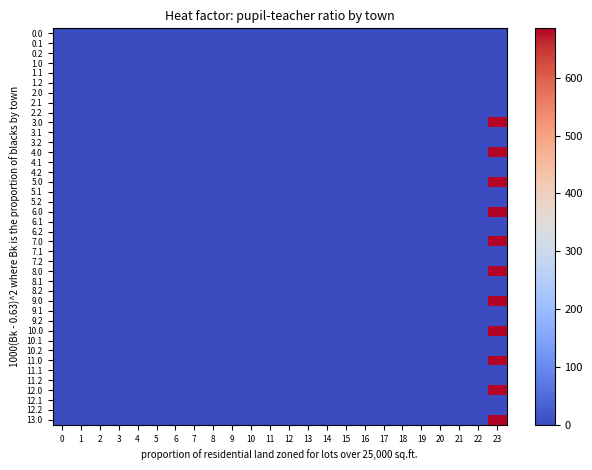

Reading left to right, extract all data points from this chart.

0.0: 0=0.0	1=0.0	2=0.0	3=0.0	4=0.0	5=0.0	6=0.0	7=0.0	8=0.0	9=0.0	10=0.0	11=0.0	12=0.0	13=0.0	14=0.0	15=0.0	16=0.0	17=0.0	18=0.0	19=0.0	20=0.0	21=0.0	22=0.0	23=0.0
0.1: 0=0.0	1=0.0	2=0.0	3=0.0	4=0.0	5=0.0	6=0.0	7=0.0	8=0.0	9=0.0	10=0.0	11=0.0	12=0.0	13=0.0	14=0.0	15=0.0	16=0.0	17=0.0	18=0.0	19=0.0	20=0.0	21=0.0	22=0.0	23=0.0
0.2: 0=0.0	1=0.0	2=0.0	3=0.0	4=0.0	5=0.0	6=0.0	7=0.0	8=0.0	9=0.0	10=0.0	11=0.0	12=0.0	13=0.0	14=0.0	15=0.0	16=0.0	17=0.0	18=0.0	19=0.0	20=0.0	21=0.0	22=0.0	23=0.0
1.0: 0=0.0	1=0.0	2=0.0	3=0.0	4=0.0	5=0.0	6=0.0	7=0.0	8=0.0	9=0.0	10=0.0	11=0.0	12=0.0	13=0.0	14=0.0	15=0.0	16=0.0	17=0.0	18=0.0	19=0.0	20=0.0	21=0.0	22=0.0	23=0.0
1.1: 0=0.0	1=0.0	2=0.0	3=0.0	4=0.0	5=0.0	6=0.0	7=0.0	8=0.0	9=0.0	10=0.0	11=0.0	12=0.0	13=0.0	14=0.0	15=0.0	16=0.0	17=0.0	18=0.0	19=0.0	20=0.0	21=0.0	22=0.0	23=0.0
1.2: 0=0.0	1=0.0	2=0.0	3=0.0	4=0.0	5=0.0	6=0.0	7=0.0	8=0.0	9=0.0	10=0.0	11=0.0	12=0.0	13=0.0	14=0.0	15=0.0	16=0.0	17=0.0	18=0.0	19=0.0	20=0.0	21=0.0	22=0.0	23=0.0
2.0: 0=0.0	1=0.0	2=0.0	3=0.0	4=0.0	5=0.0	6=0.0	7=0.0	8=0.0	9=0.0	10=0.0	11=0.0	12=0.0	13=0.0	14=0.0	15=0.0	16=0.0	17=0.0	18=0.0	19=0.0	20=0.0	21=0.0	22=0.0	23=0.0
2.1: 0=0.0	1=0.0	2=0.0	3=0.0	4=0.0	5=0.0	6=0.0	7=0.0	8=0.0	9=0.0	10=0.0	11=0.0	12=0.0	13=0.0	14=0.0	15=0.0	16=0.0	17=0.0	18=0.0	19=0.0	20=0.0	21=0.0	22=0.0	23=0.0
2.2: 0=0.0	1=0.0	2=0.0	3=0.0	4=0.0	5=0.0	6=0.0	7=0.0	8=0.0	9=0.0	10=0.0	11=0.0	12=0.0	13=0.0	14=0.0	15=0.0	16=0.0	17=0.0	18=0.0	19=0.0	20=0.0	21=0.0	22=0.0	23=0.0
3.0: 0=0.0	1=0.0	2=0.0	3=0.0	4=0.0	5=0.0	6=0.0	7=0.0	8=0.0	9=0.0	10=0.0	11=0.0	12=0.0	13=0.0	14=0.0	15=0.0	16=0.0	17=0.0	18=0.0	19=0.0	20=0.0	21=0.0	22=0.0	23=685.4
3.1: 0=0.0	1=0.0	2=0.0	3=0.0	4=0.0	5=0.0	6=0.0	7=0.0	8=0.0	9=0.0	10=0.0	11=0.0	12=0.0	13=0.0	14=0.0	15=0.0	16=0.0	17=0.0	18=0.0	19=0.0	20=0.0	21=0.0	22=0.0	23=0.9
3.2: 0=0.0	1=0.0	2=0.0	3=0.0	4=0.0	5=0.0	6=0.0	7=0.0	8=0.0	9=0.0	10=0.0	11=0.0	12=0.0	13=0.0	14=0.0	15=0.0	16=0.0	17=0.0	18=0.0	19=0.0	20=0.0	21=0.0	22=0.0	23=0.0
4.0: 0=0.0	1=0.0	2=0.0	3=0.0	4=0.0	5=0.0	6=0.0	7=0.0	8=0.0	9=0.0	10=0.0	11=0.0	12=0.0	13=0.0	14=0.0	15=0.0	16=0.0	17=0.0	18=0.0	19=0.0	20=0.0	21=0.0	22=0.0	23=683.8
4.1: 0=0.0	1=0.0	2=0.0	3=0.0	4=0.0	5=0.0	6=0.0	7=0.0	8=0.0	9=0.0	10=0.0	11=0.0	12=0.0	13=0.0	14=0.0	15=0.0	16=0.0	17=0.0	18=0.0	19=0.0	20=0.0	21=0.0	22=0.0	23=0.0
4.2: 0=0.0	1=0.0	2=0.0	3=0.0	4=0.0	5=0.0	6=0.0	7=0.0	8=0.0	9=0.0	10=0.0	11=0.0	12=0.0	13=0.0	14=0.0	15=0.0	16=0.0	17=0.0	18=0.0	19=0.0	20=0.0	21=0.0	22=0.0	23=0.0
5.0: 0=0.0	1=0.0	2=0.0	3=0.0	4=0.0	5=0.0	6=0.0	7=0.0	8=0.0	9=0.0	10=0.0	11=0.0	12=0.0	13=0.0	14=0.0	15=0.0	16=0.0	17=0.0	18=0.0	19=0.0	20=0.0	21=0.0	22=0.0	23=683.8
5.1: 0=0.0	1=0.0	2=0.0	3=0.0	4=0.0	5=0.0	6=0.0	7=0.0	8=0.0	9=0.0	10=0.0	11=0.0	12=0.0	13=0.0	14=0.0	15=0.0	16=0.0	17=0.0	18=0.0	19=0.0	20=0.0	21=0.0	22=0.0	23=0.0
5.2: 0=0.0	1=0.0	2=0.0	3=0.0	4=0.0	5=0.0	6=0.0	7=0.0	8=0.0	9=0.0	10=0.0	11=0.0	12=0.0	13=0.0	14=0.0	15=0.0	16=0.0	17=0.0	18=0.0	19=0.0	20=0.0	21=0.0	22=0.0	23=0.0
6.0: 0=0.0	1=0.0	2=0.0	3=0.0	4=0.0	5=0.0	6=0.0	7=0.0	8=0.0	9=0.0	10=0.0	11=0.0	12=0.0	13=0.0	14=0.0	15=0.0	16=0.0	17=0.0	18=0.0	19=0.0	20=0.0	21=0.0	22=0.0	23=683.8
6.1: 0=0.0	1=0.0	2=0.0	3=0.0	4=0.0	5=0.0	6=0.0	7=0.0	8=0.0	9=0.0	10=0.0	11=0.0	12=0.0	13=0.0	14=0.0	15=0.0	16=0.0	17=0.0	18=0.0	19=0.0	20=0.0	21=0.0	22=0.0	23=0.0
6.2: 0=0.0	1=0.0	2=0.0	3=0.0	4=0.0	5=0.0	6=0.0	7=0.0	8=0.0	9=0.0	10=0.0	11=0.0	12=0.0	13=0.0	14=0.0	15=0.0	16=0.0	17=0.0	18=0.0	19=0.0	20=0.0	21=0.0	22=0.0	23=0.0
7.0: 0=0.0	1=0.0	2=0.0	3=0.0	4=0.0	5=0.0	6=0.0	7=0.0	8=0.0	9=0.0	10=0.0	11=0.0	12=0.0	13=0.0	14=0.0	15=0.0	16=0.0	17=0.0	18=0.0	19=0.0	20=0.0	21=0.0	22=0.0	23=683.8
7.1: 0=0.0	1=0.0	2=0.0	3=0.0	4=0.0	5=0.0	6=0.0	7=0.0	8=0.0	9=0.0	10=0.0	11=0.0	12=0.0	13=0.0	14=0.0	15=0.0	16=0.0	17=0.0	18=0.0	19=0.0	20=0.0	21=0.0	22=0.0	23=0.0
7.2: 0=0.0	1=0.0	2=0.0	3=0.0	4=0.0	5=0.0	6=0.0	7=0.0	8=0.0	9=0.0	10=0.0	11=0.0	12=0.0	13=0.0	14=0.0	15=0.0	16=0.0	17=0.0	18=0.0	19=0.0	20=0.0	21=0.0	22=0.0	23=0.0
8.0: 0=0.0	1=0.0	2=0.0	3=0.0	4=0.0	5=0.0	6=0.0	7=0.0	8=0.0	9=0.0	10=0.0	11=0.0	12=0.0	13=0.0	14=0.0	15=0.0	16=0.0	17=0.0	18=0.0	19=0.0	20=0.0	21=0.0	22=0.0	23=683.8
8.1: 0=0.0	1=0.0	2=0.0	3=0.0	4=0.0	5=0.0	6=0.0	7=0.0	8=0.0	9=0.0	10=0.0	11=0.0	12=0.0	13=0.0	14=0.0	15=0.0	16=0.0	17=0.0	18=0.0	19=0.0	20=0.0	21=0.0	22=0.0	23=0.0
8.2: 0=0.0	1=0.0	2=0.0	3=0.0	4=0.0	5=0.0	6=0.0	7=0.0	8=0.0	9=0.0	10=0.0	11=0.0	12=0.0	13=0.0	14=0.0	15=0.0	16=0.0	17=0.0	18=0.0	19=0.0	20=0.0	21=0.0	22=0.0	23=0.0
9.0: 0=0.0	1=0.0	2=0.0	3=0.0	4=0.0	5=0.0	6=0.0	7=0.0	8=0.0	9=0.0	10=0.0	11=0.0	12=0.0	13=0.0	14=0.0	15=0.0	16=0.0	17=0.0	18=0.0	19=0.0	20=0.0	21=0.0	22=0.0	23=683.8
9.1: 0=0.0	1=0.0	2=0.0	3=0.0	4=0.0	5=0.0	6=0.0	7=0.0	8=0.0	9=0.0	10=0.0	11=0.0	12=0.0	13=0.0	14=0.0	15=0.0	16=0.0	17=0.0	18=0.0	19=0.0	20=0.0	21=0.0	22=0.0	23=0.0
9.2: 0=0.0	1=0.0	2=0.0	3=0.0	4=0.0	5=0.0	6=0.0	7=0.0	8=0.0	9=0.0	10=0.0	11=0.0	12=0.0	13=0.0	14=0.0	15=0.0	16=0.0	17=0.0	18=0.0	19=0.0	20=0.0	21=0.0	22=0.0	23=0.0
10.0: 0=0.0	1=0.0	2=0.0	3=0.0	4=0.0	5=0.0	6=0.0	7=0.0	8=0.0	9=0.0	10=0.0	11=0.0	12=0.0	13=0.0	14=0.0	15=0.0	16=0.0	17=0.0	18=0.0	19=0.0	20=0.0	21=0.0	22=0.0	23=683.8
10.1: 0=0.0	1=0.0	2=0.0	3=0.0	4=0.0	5=0.0	6=0.0	7=0.0	8=0.0	9=0.0	10=0.0	11=0.0	12=0.0	13=0.0	14=0.0	15=0.0	16=0.0	17=0.0	18=0.0	19=0.0	20=0.0	21=0.0	22=0.0	23=0.0
10.2: 0=0.0	1=0.0	2=0.0	3=0.0	4=0.0	5=0.0	6=0.0	7=0.0	8=0.0	9=0.0	10=0.0	11=0.0	12=0.0	13=0.0	14=0.0	15=0.0	16=0.0	17=0.0	18=0.0	19=0.0	20=0.0	21=0.0	22=0.0	23=0.0
11.0: 0=0.0	1=0.0	2=0.0	3=0.0	4=0.0	5=0.0	6=0.0	7=0.0	8=0.0	9=0.0	10=0.0	11=0.0	12=0.0	13=0.0	14=0.0	15=0.0	16=0.0	17=0.0	18=0.0	19=0.0	20=0.0	21=0.0	22=0.0	23=683.8
11.1: 0=0.0	1=0.0	2=0.0	3=0.0	4=0.0	5=0.0	6=0.0	7=0.0	8=0.0	9=0.0	10=0.0	11=0.0	12=0.0	13=0.0	14=0.0	15=0.0	16=0.0	17=0.0	18=0.0	19=0.0	20=0.0	21=0.0	22=0.0	23=0.0
11.2: 0=0.0	1=0.0	2=0.0	3=0.0	4=0.0	5=0.0	6=0.0	7=0.0	8=0.0	9=0.0	10=0.0	11=0.0	12=0.0	13=0.0	14=0.0	15=0.0	16=0.0	17=0.0	18=0.0	19=0.0	20=0.0	21=0.0	22=0.0	23=0.0
12.0: 0=0.0	1=0.0	2=0.0	3=0.0	4=0.0	5=0.0	6=0.0	7=0.0	8=0.0	9=0.0	10=0.0	11=0.0	12=0.0	13=0.0	14=0.0	15=0.0	16=0.0	17=0.0	18=0.0	19=0.0	20=0.0	21=0.0	22=0.0	23=685.4
12.1: 0=0.0	1=0.0	2=0.0	3=0.0	4=0.0	5=0.0	6=0.0	7=0.0	8=0.0	9=0.0	10=0.0	11=0.0	12=0.0	13=0.0	14=0.0	15=0.0	16=0.0	17=0.0	18=0.0	19=0.0	20=0.0	21=0.0	22=0.0	23=0.9
12.2: 0=0.0	1=0.0	2=0.0	3=0.0	4=0.0	5=0.0	6=0.0	7=0.0	8=0.0	9=0.0	10=0.0	11=0.0	12=0.0	13=0.0	14=0.0	15=0.0	16=0.0	17=0.0	18=0.0	19=0.0	20=0.0	21=0.0	22=0.0	23=0.0
13.0: 0=0.0	1=0.0	2=0.0	3=0.0	4=0.0	5=0.0	6=0.0	7=0.0	8=0.0	9=0.0	10=0.0	11=0.0	12=0.0	13=0.0	14=0.0	15=0.0	16=0.0	17=0.0	18=0.0	19=0.0	20=0.0	21=0.0	22=0.0	23=685.4